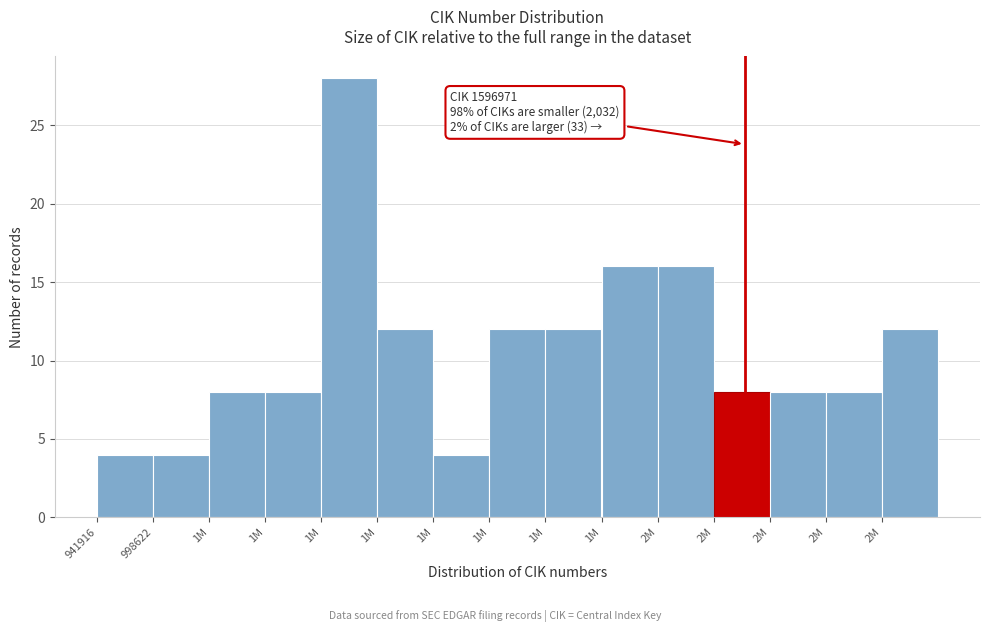

Does the chart contain any negative values?

No